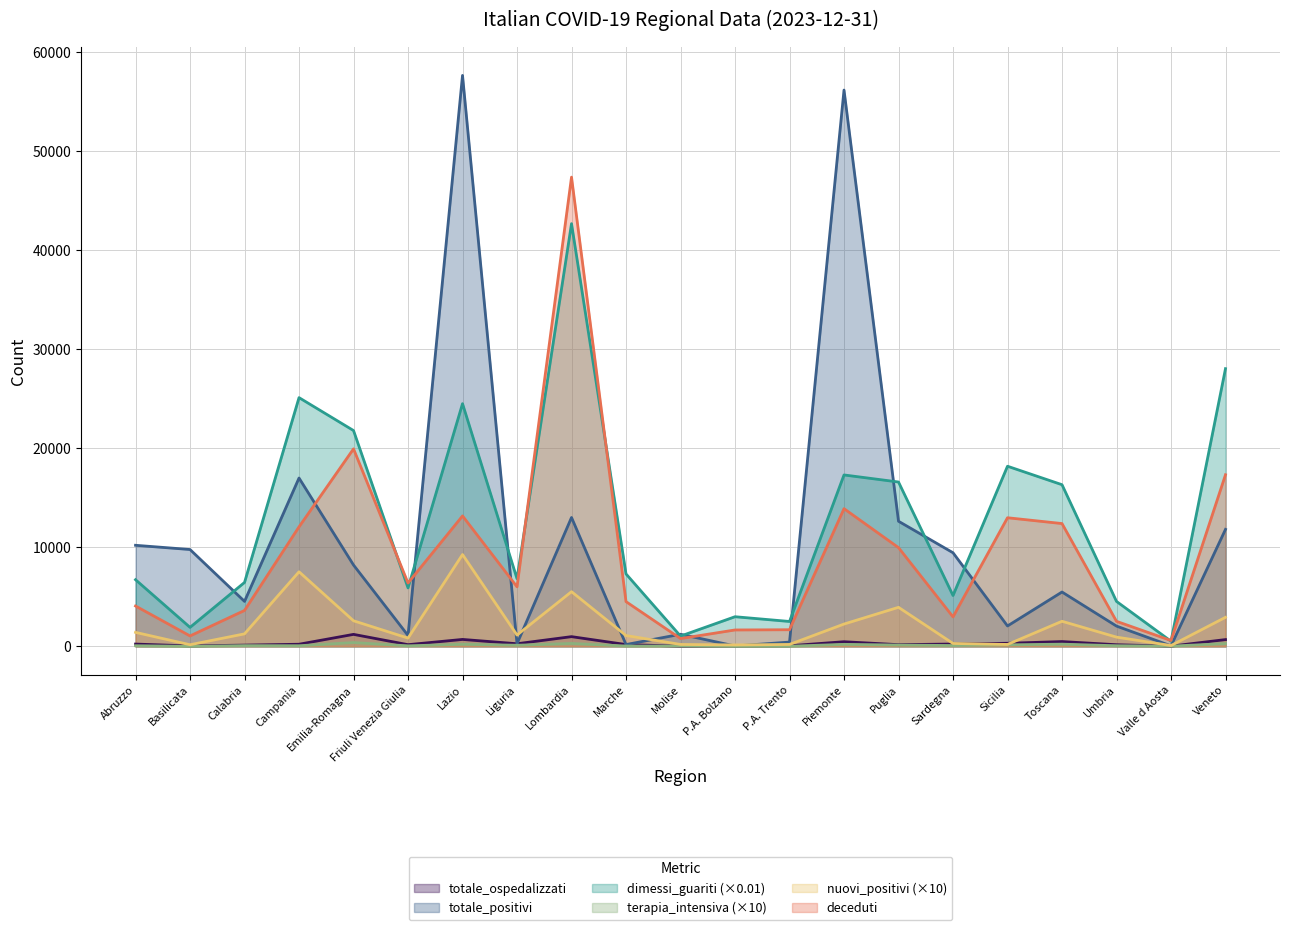

At P.A. Trento, list the series in order from smallest to largest.

terapia_intensiva, totale_ospedalizzati, nuovi_positivi, totale_positivi, deceduti, dimessi_guariti